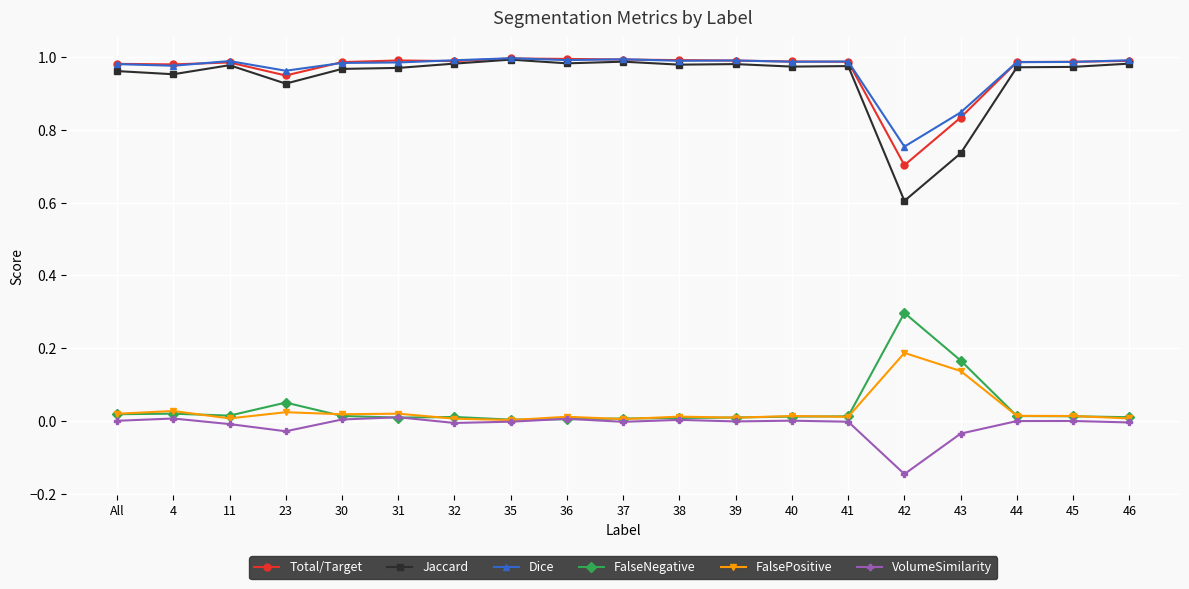

Count the number of categories in the chart.

19